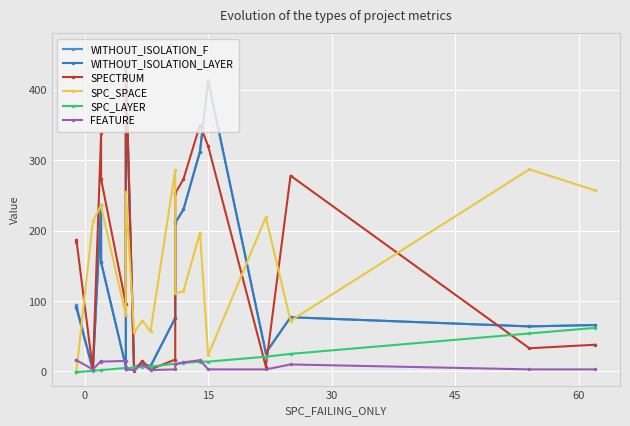

True or false: WITHOUT_ISOLATION_LAYER has more than 0 interior local peaks.

True